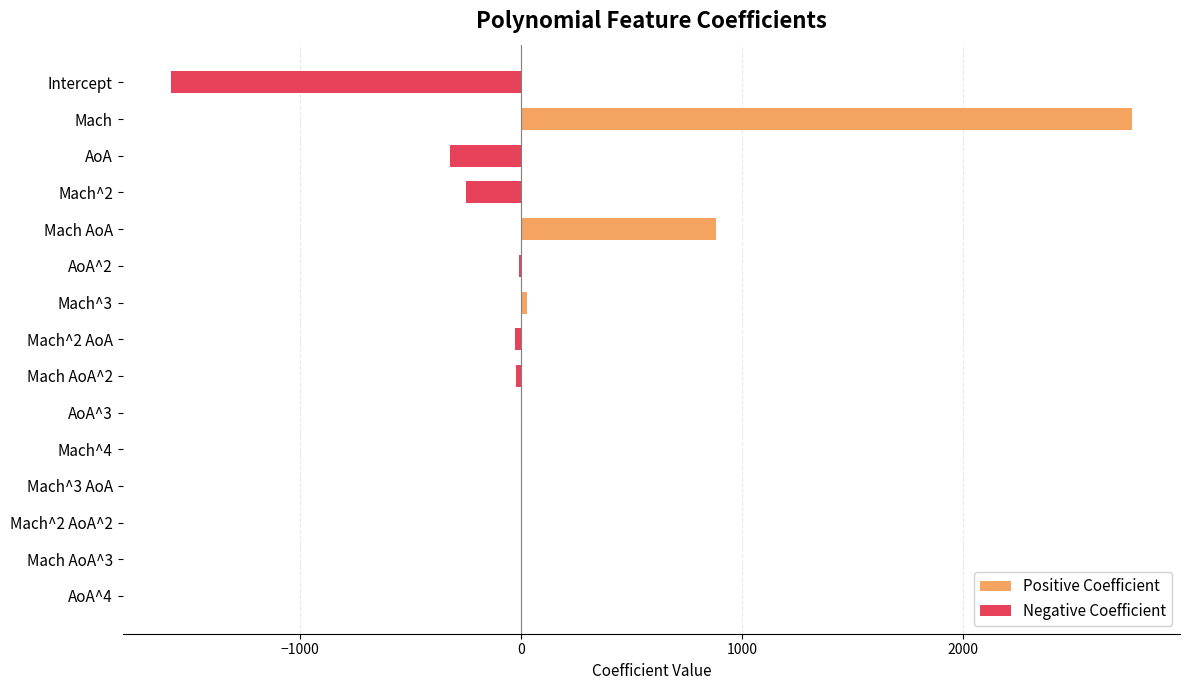

What are all the series names shown in the legend?

Positive Coefficient, Negative Coefficient